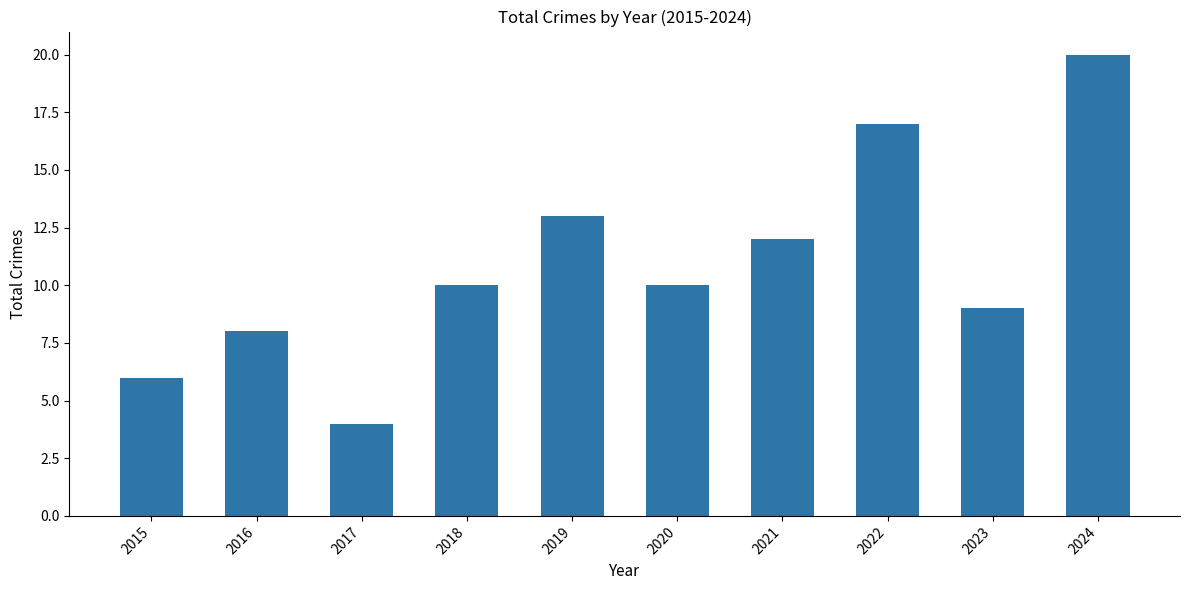

What is the average value?

11